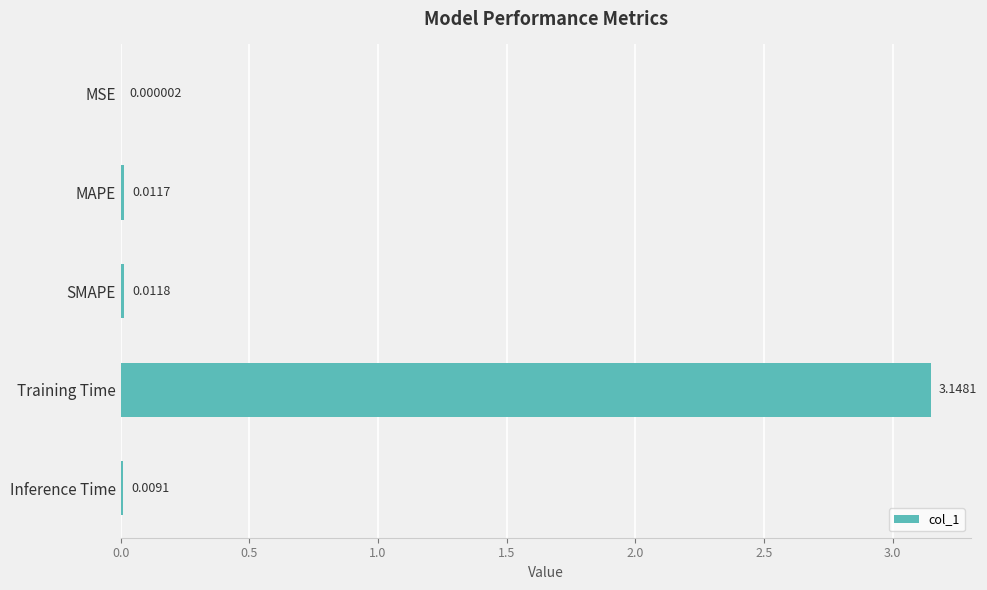

Where is the data nearest to the value 1?

SMAPE